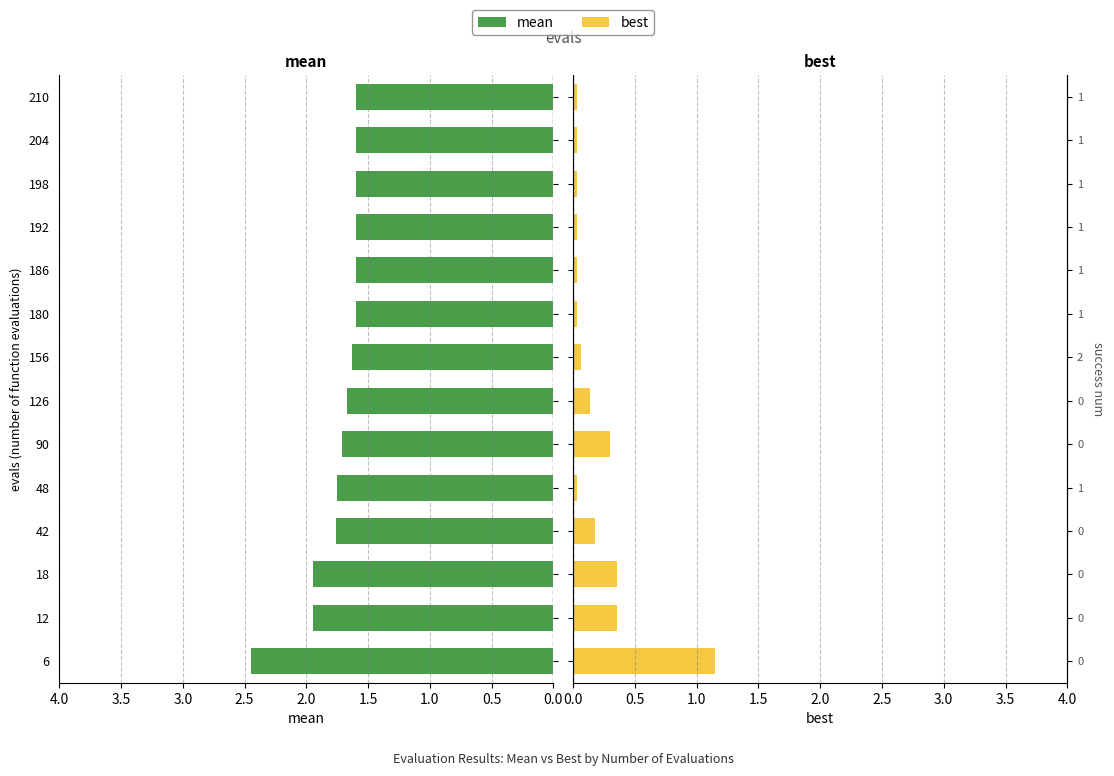

At how many categories does at least one series exceed 1?

14